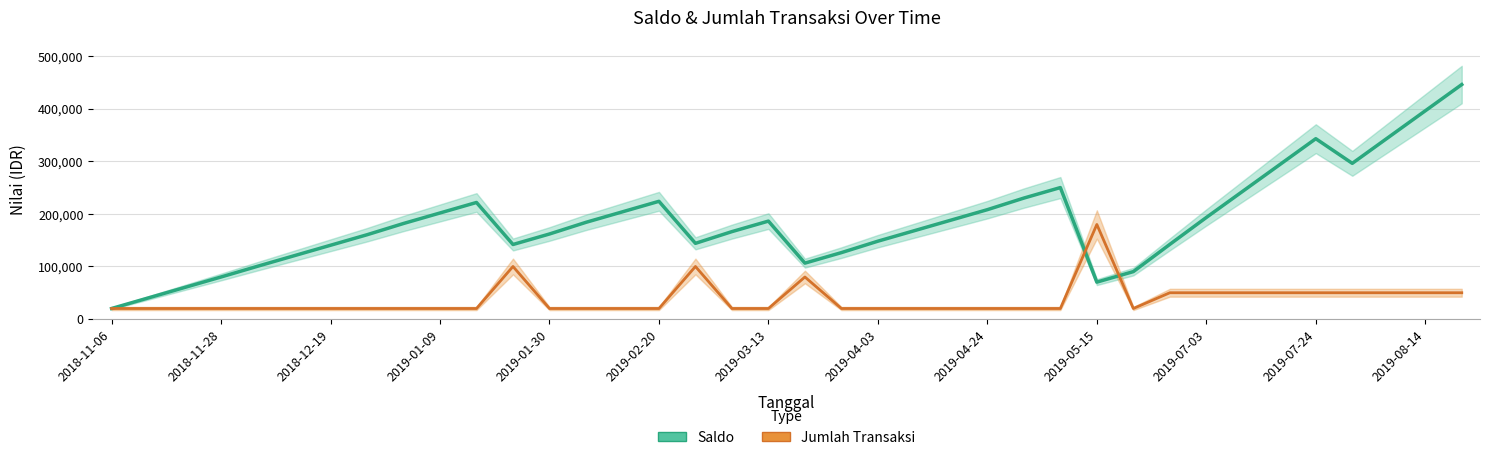

Reading left to right, extract all data points from this chart.

Saldo: 20000	40000	60000	80000	100424	120424	140424	160424	181869	201869	221869	141869	161869	184075	204075	224075	144075	166395	186395	106395	126395	148175	168175	188175	208175	230233	250233	70233	90233	142113	193299	243299	293299	343299	296373	346373	396373	446373
Jumlah Transaksi: 20000	20000	20000	20000	20000	20000	20000	20000	20000	20000	20000	100000	20000	20000	20000	20000	100000	20000	20000	80000	20000	20000	20000	20000	20000	20000	20000	180000	20000	50000	50000	50000	50000	50000	50000	50000	50000	50000